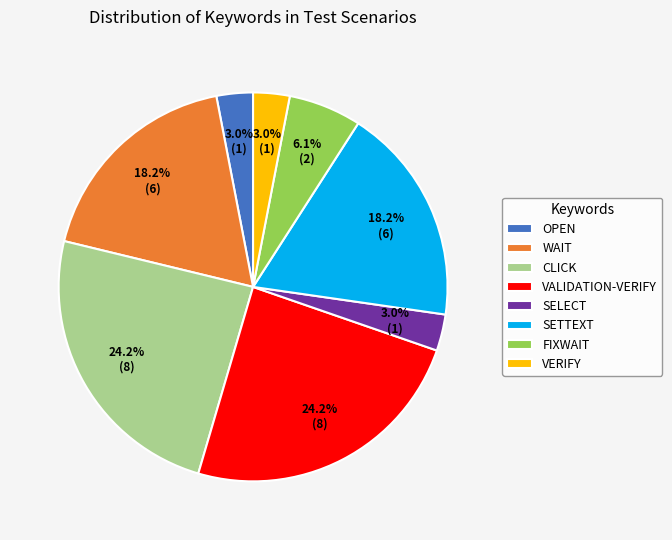

Combined, do FIXWAIT and OPEN account for over 50%?

No